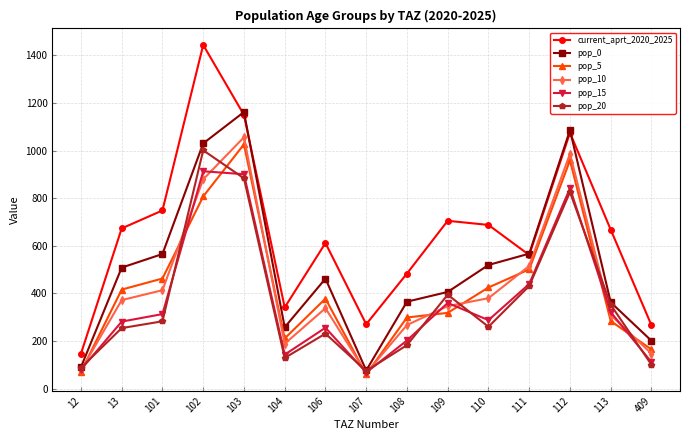

True or false: pop_20 has a value of 825.9 at 112.

True